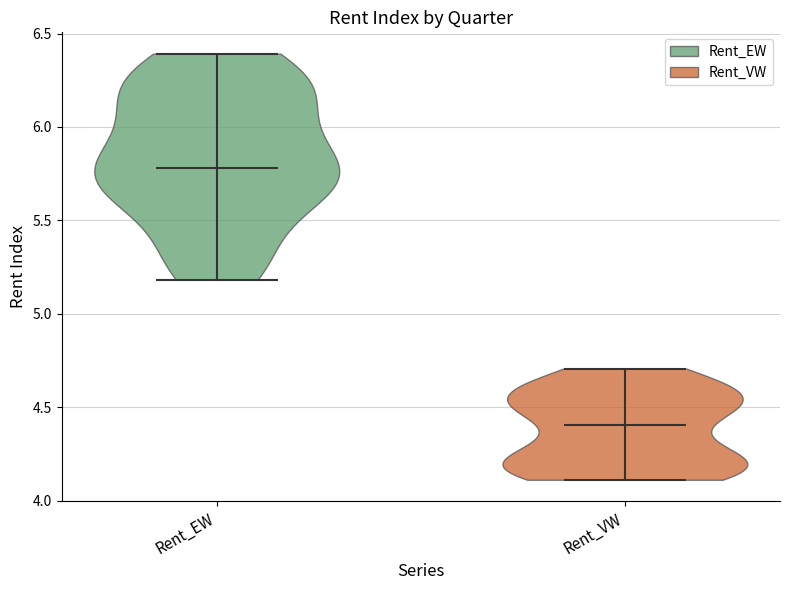

Reading left to right, read every violin against the y-axis: where its median line is, and the lowest and highest points it reaches. The values are not printed on the chart, so give them approximately, as read against the axis.

Rent_EW: median line 5.8, lowest point 5.2, highest point 6.4
Rent_VW: median line 4.4, lowest point 4.1, highest point 4.7